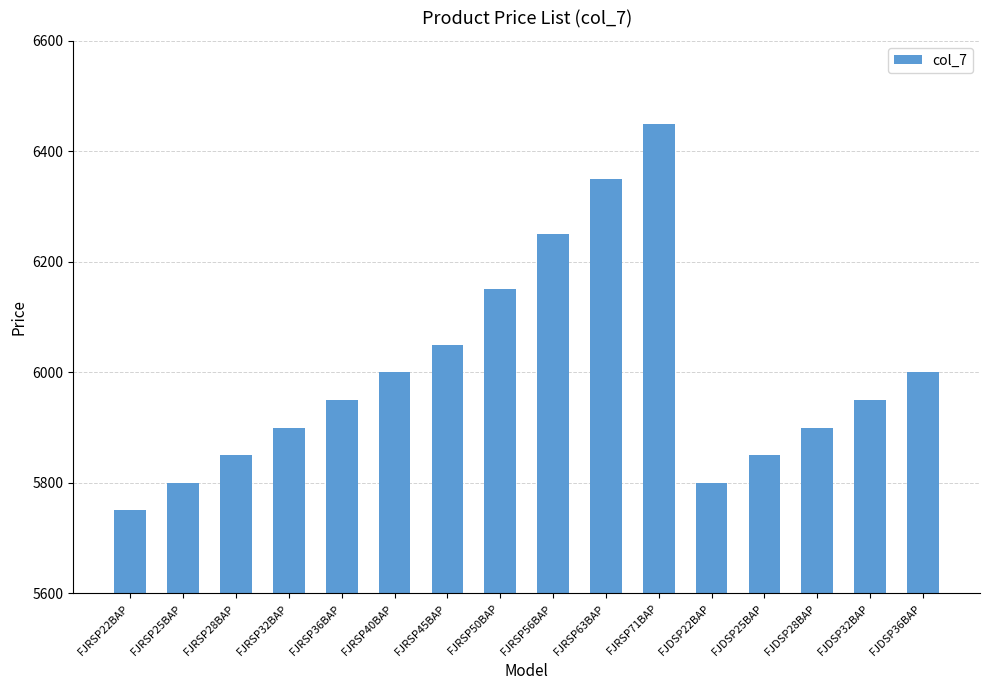

What is the sum of the values at FJRSP45BAP and FJRSP28BAP?

11900